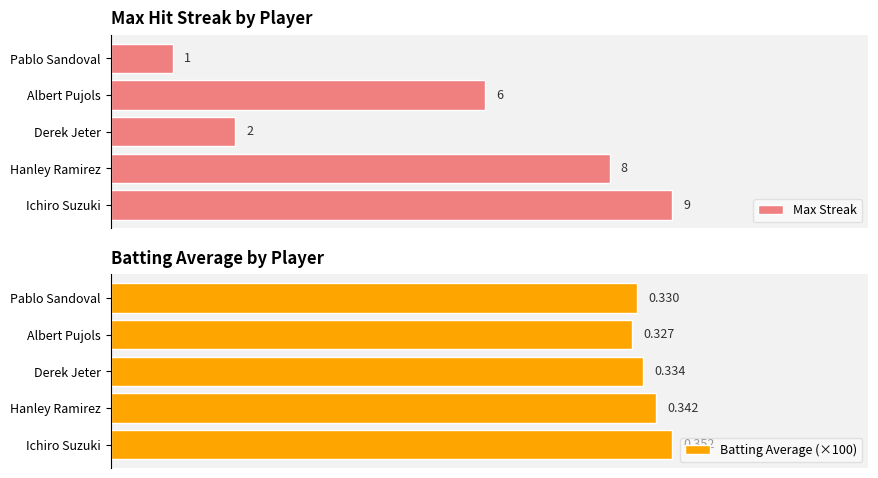

Are the bars horizontal?

Yes